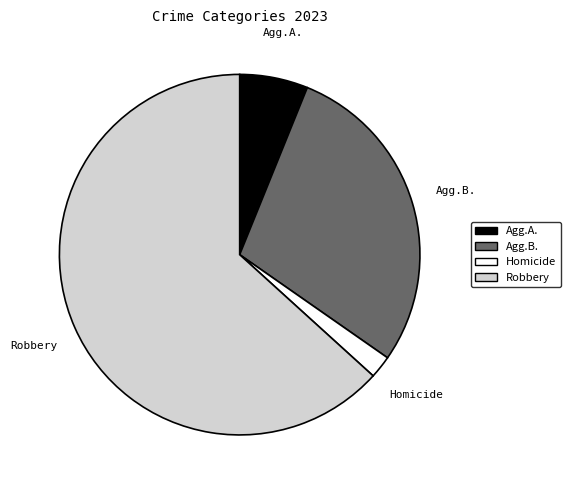

Does any single category account for the majority?

Yes